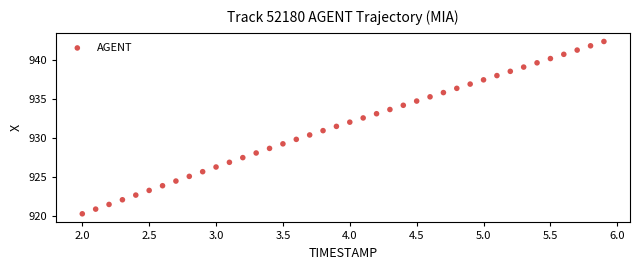

What is the range of Y values (max minus min)?

22.1